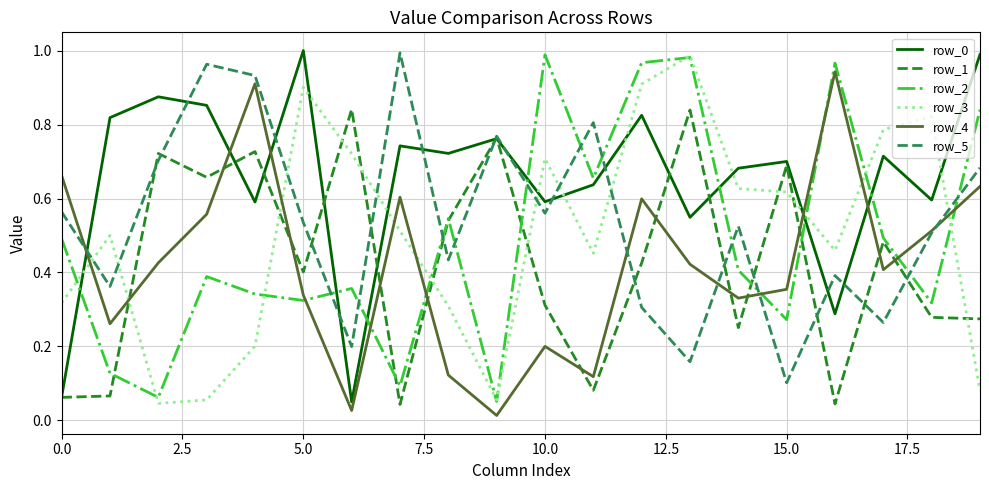

True or false: row_0 and row_4 cross at least once.

True